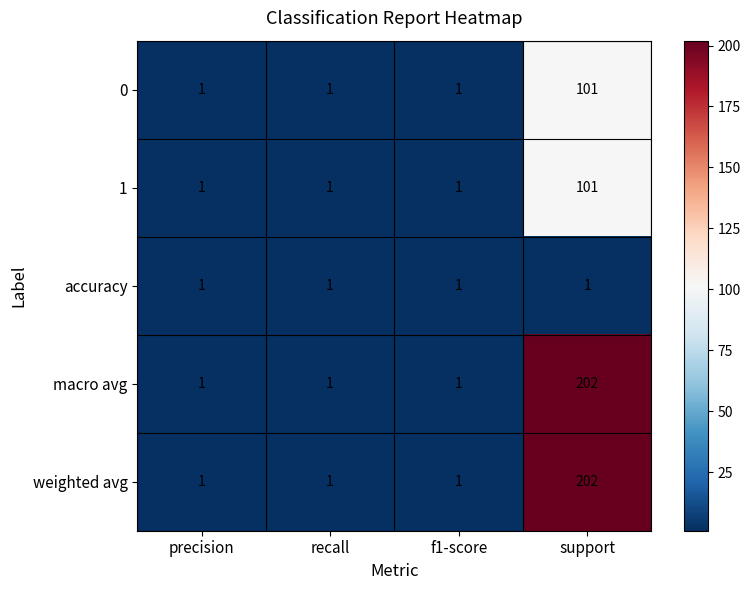

True or false: accuracy has a value of 2 at f1-score.

False